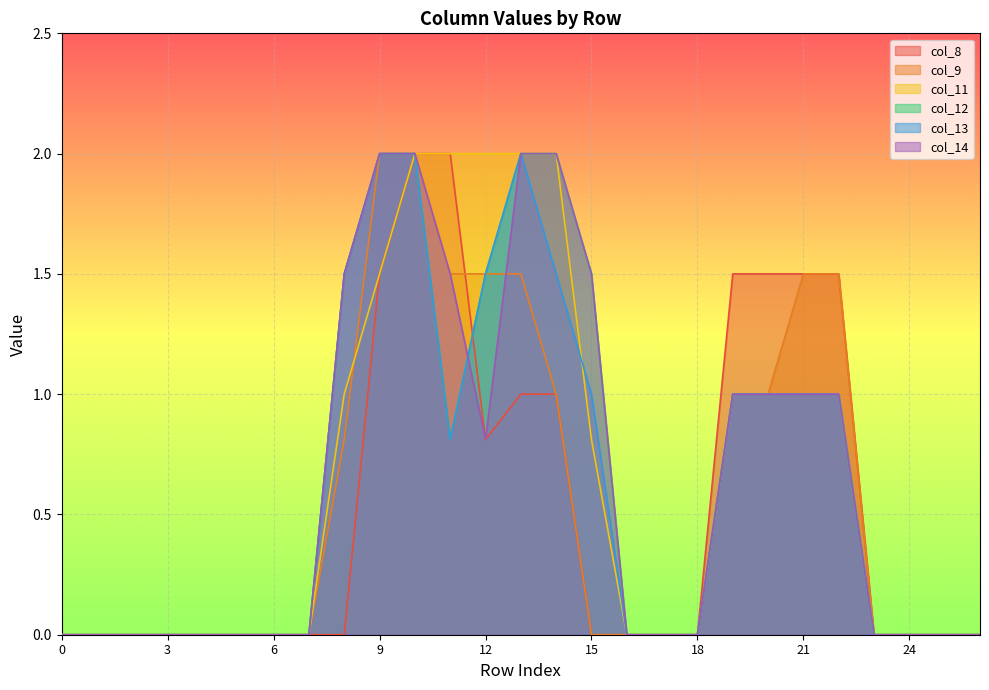

What is the maximum value for col_8?

2.0